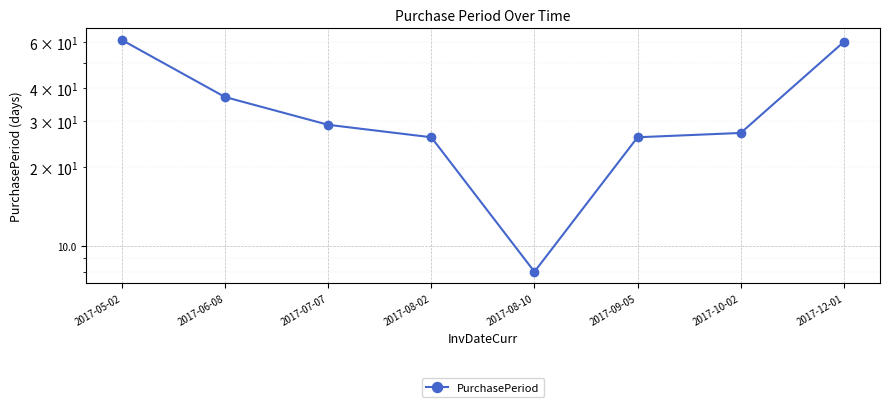

Approximately how many times larger is the value at 2017-07-07 compared to 2017-06-08?

0.8